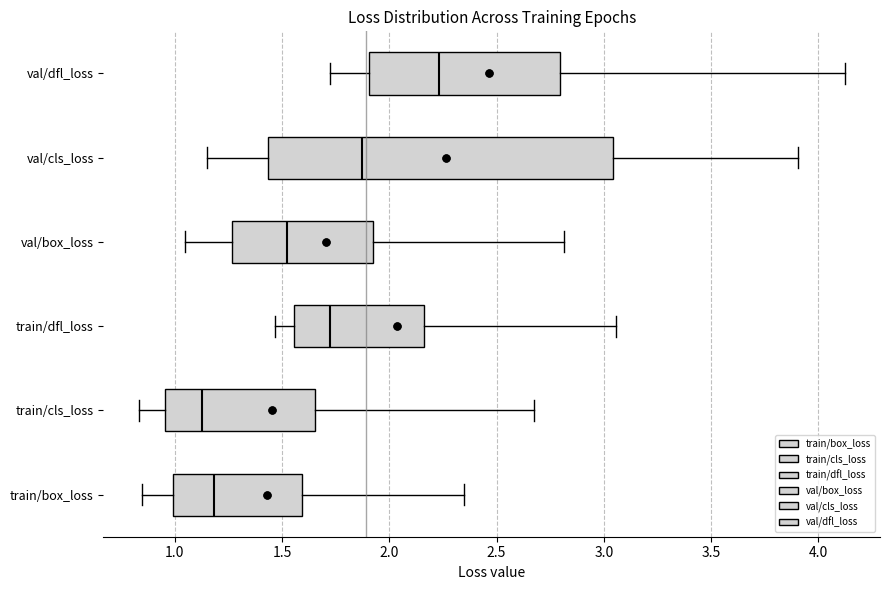

Reading bottom to top, transcribe this box plot: for each box, give where its median line is, the range the box spans, and where its two whiskers end, as read against the x-axis. The values are not printed on the chart, so give them approximately, as read against the axis.

train/box_loss: median 1.20, box 1.00 to 1.60, whiskers 0.85 to 2.35
train/cls_loss: median 1.15, box 0.95 to 1.65, whiskers 0.85 to 2.70
train/dfl_loss: median 1.75, box 1.55 to 2.15, whiskers 1.45 to 3.05
val/box_loss: median 1.50, box 1.25 to 1.95, whiskers 1.05 to 2.80
val/cls_loss: median 1.85, box 1.45 to 3.05, whiskers 1.15 to 3.90
val/dfl_loss: median 2.25, box 1.90 to 2.80, whiskers 1.75 to 4.10